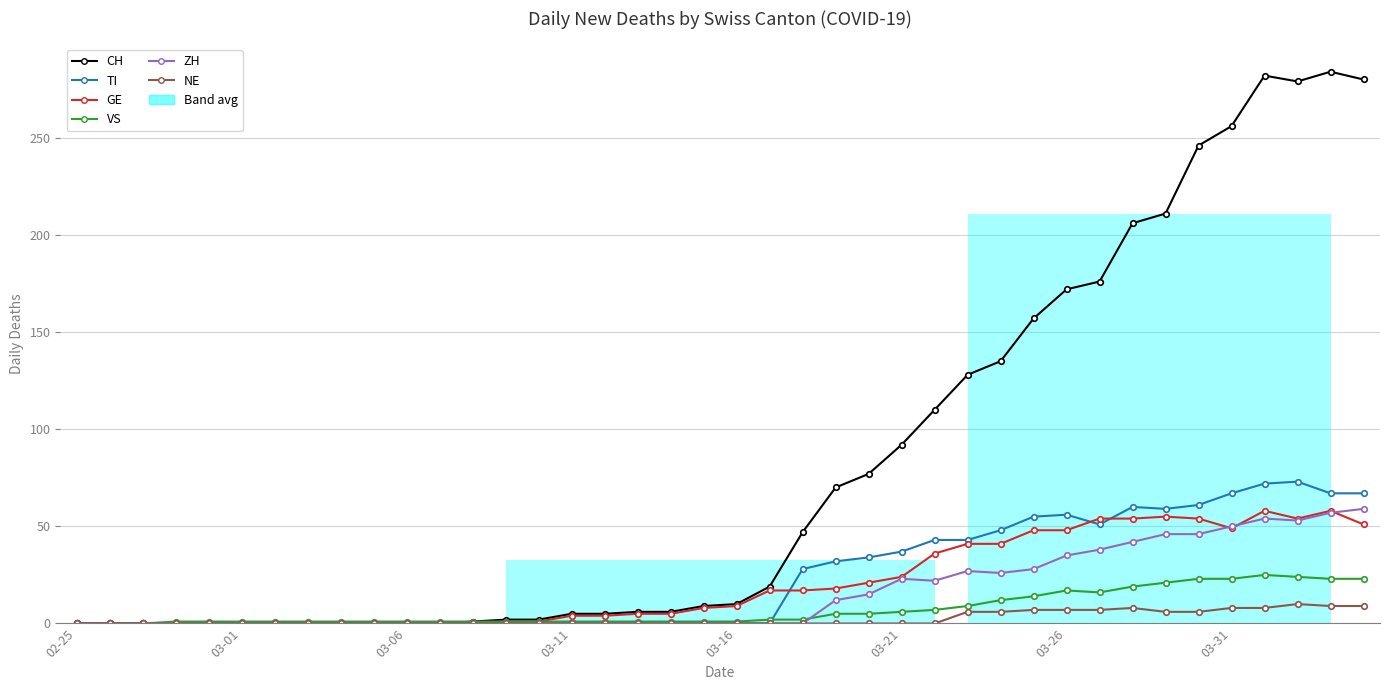

True or false: ZH has a value of 7 at 26.

False